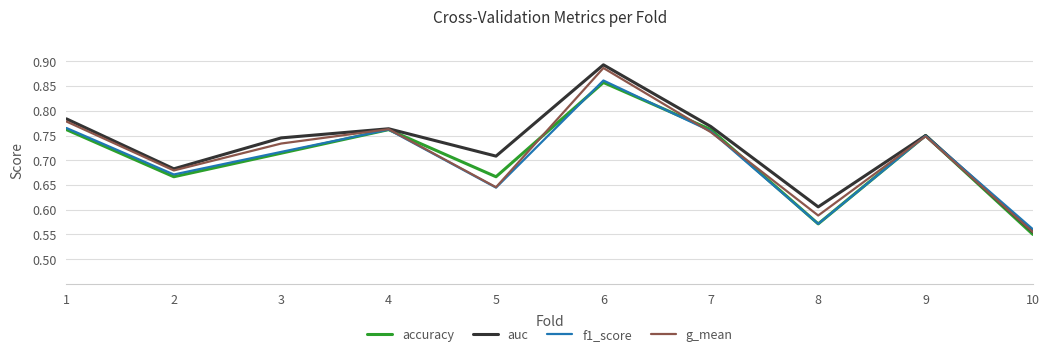

Is the value of auc at 5 greater than the value of g_mean at 5?

Yes